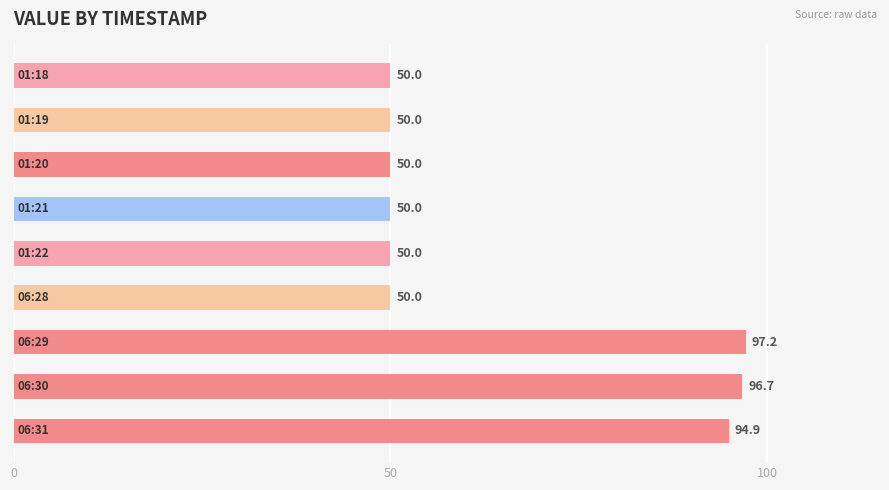

What is the sum of all values?

588.8